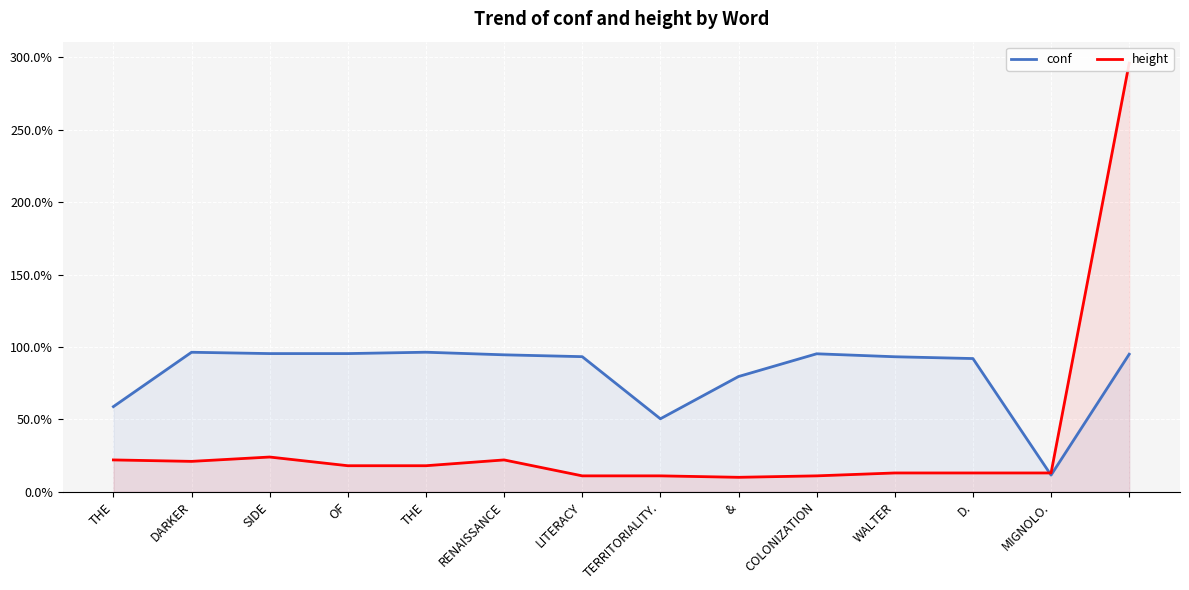

Is the value of conf at MIGNOLO. greater than the value of height at MIGNOLO.?

No